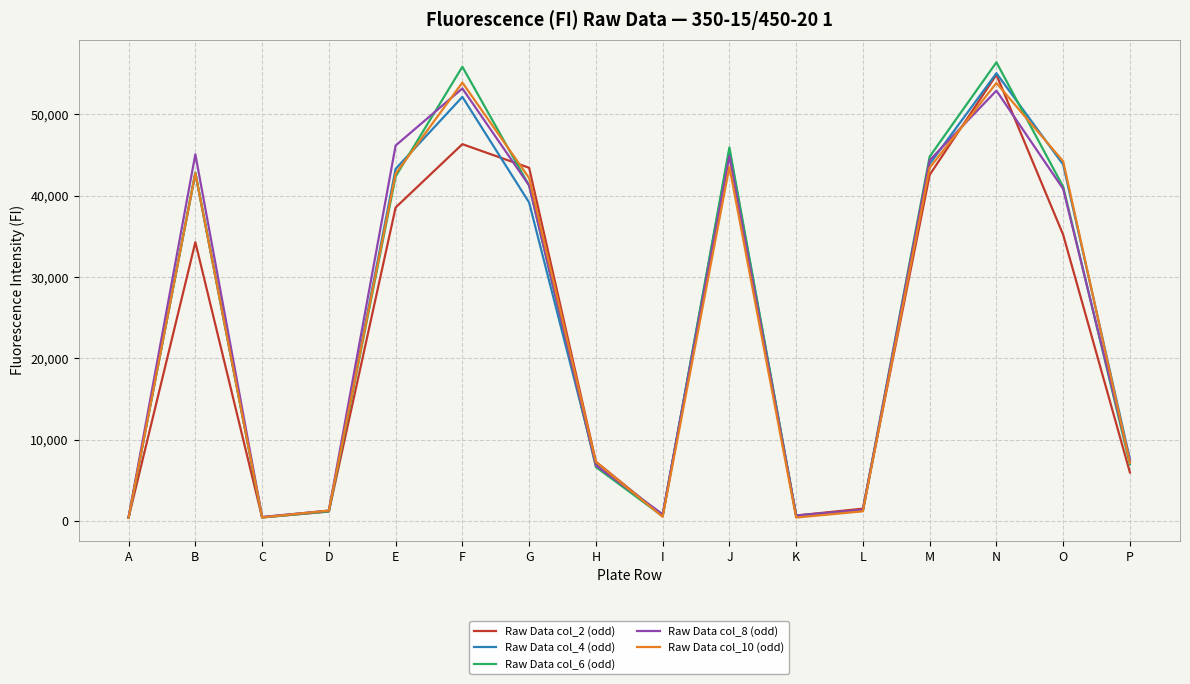

What is the difference between the Raw Data col_4 (odd) values at A and J?

45201